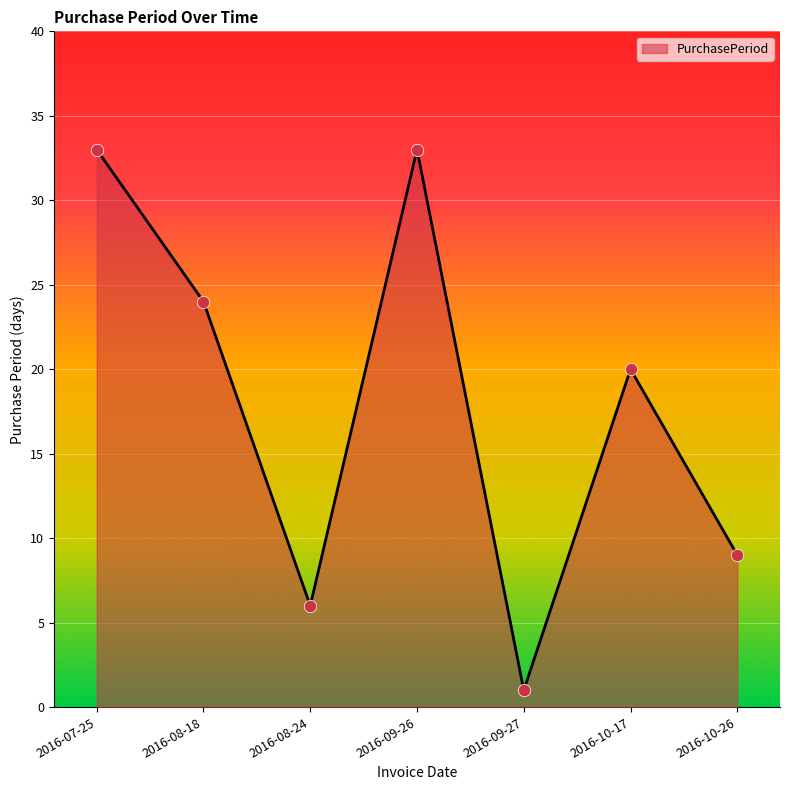

Between 2016-08-24 and 2016-08-18, which is larger?

2016-08-18